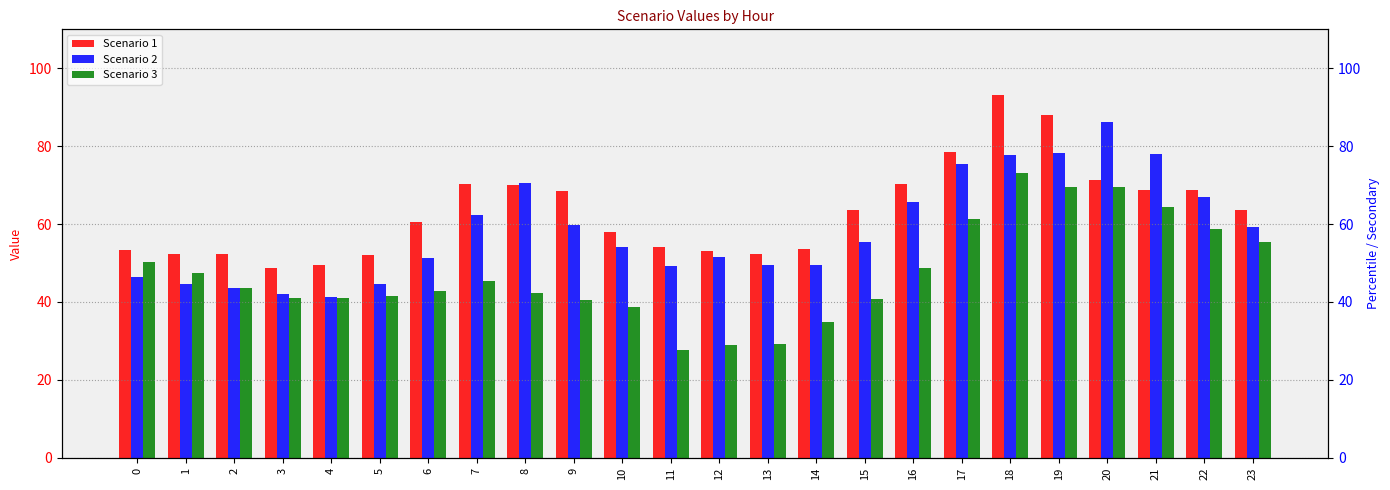

What is the average value of the Scenario 3 series?

47.4